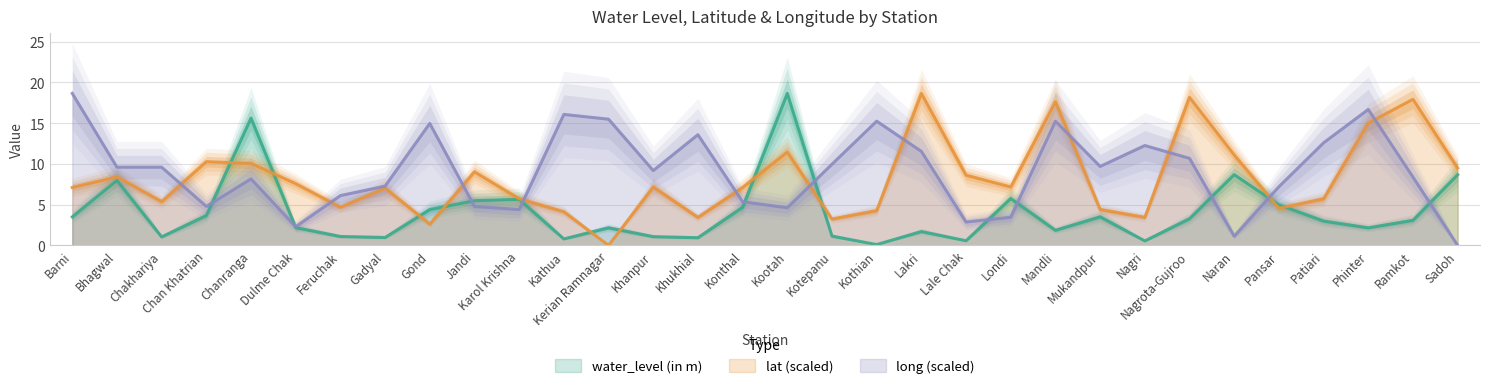

List the series in order of their overall mean, lowest first.

water_level (in m), lat, long